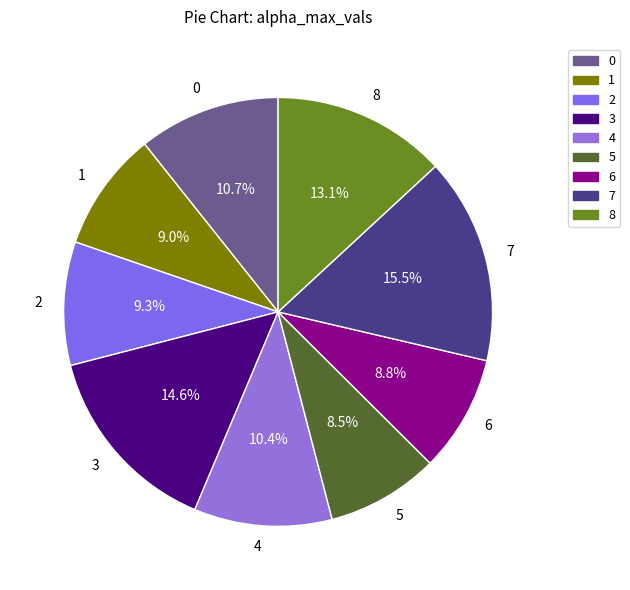

Which category has the biggest portion of the pie?

7